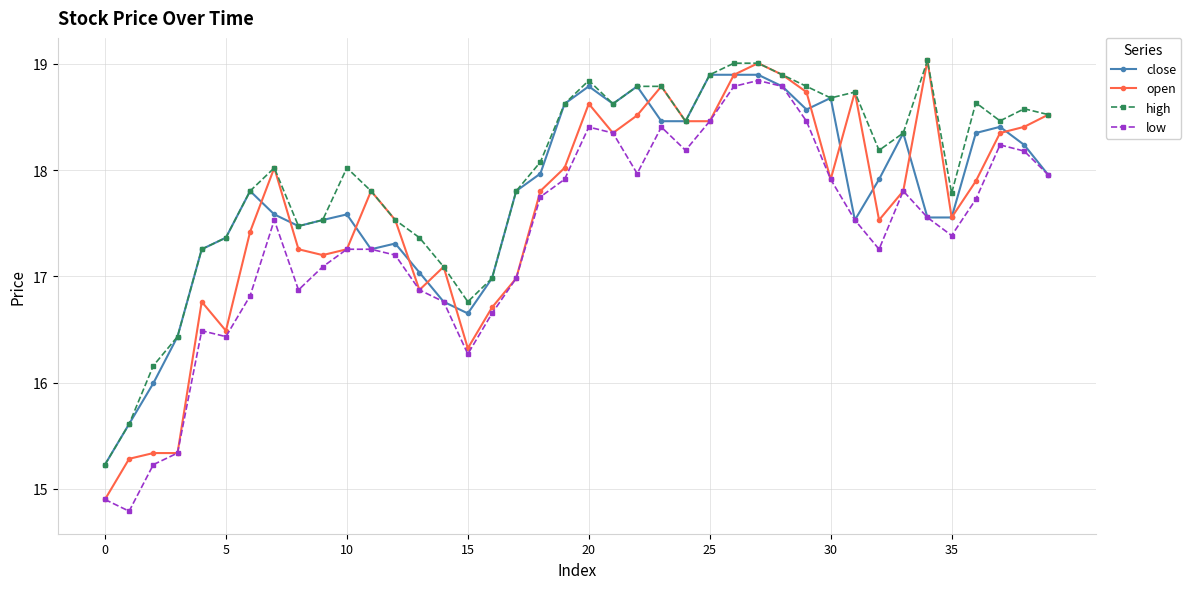

True or false: low and high cross at least once.

False